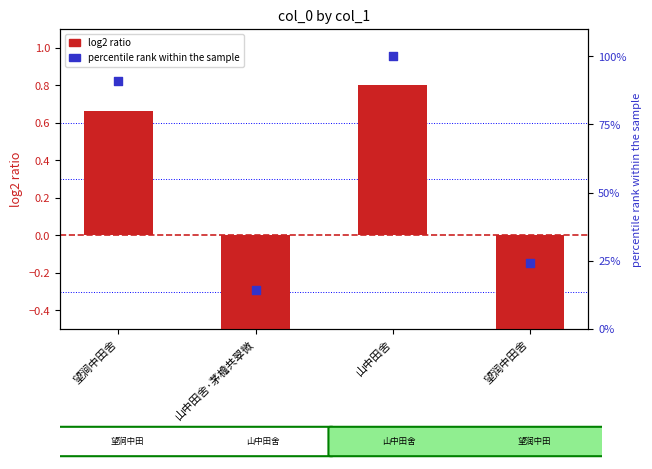

At how many categories does at least one series exceed 26?

2